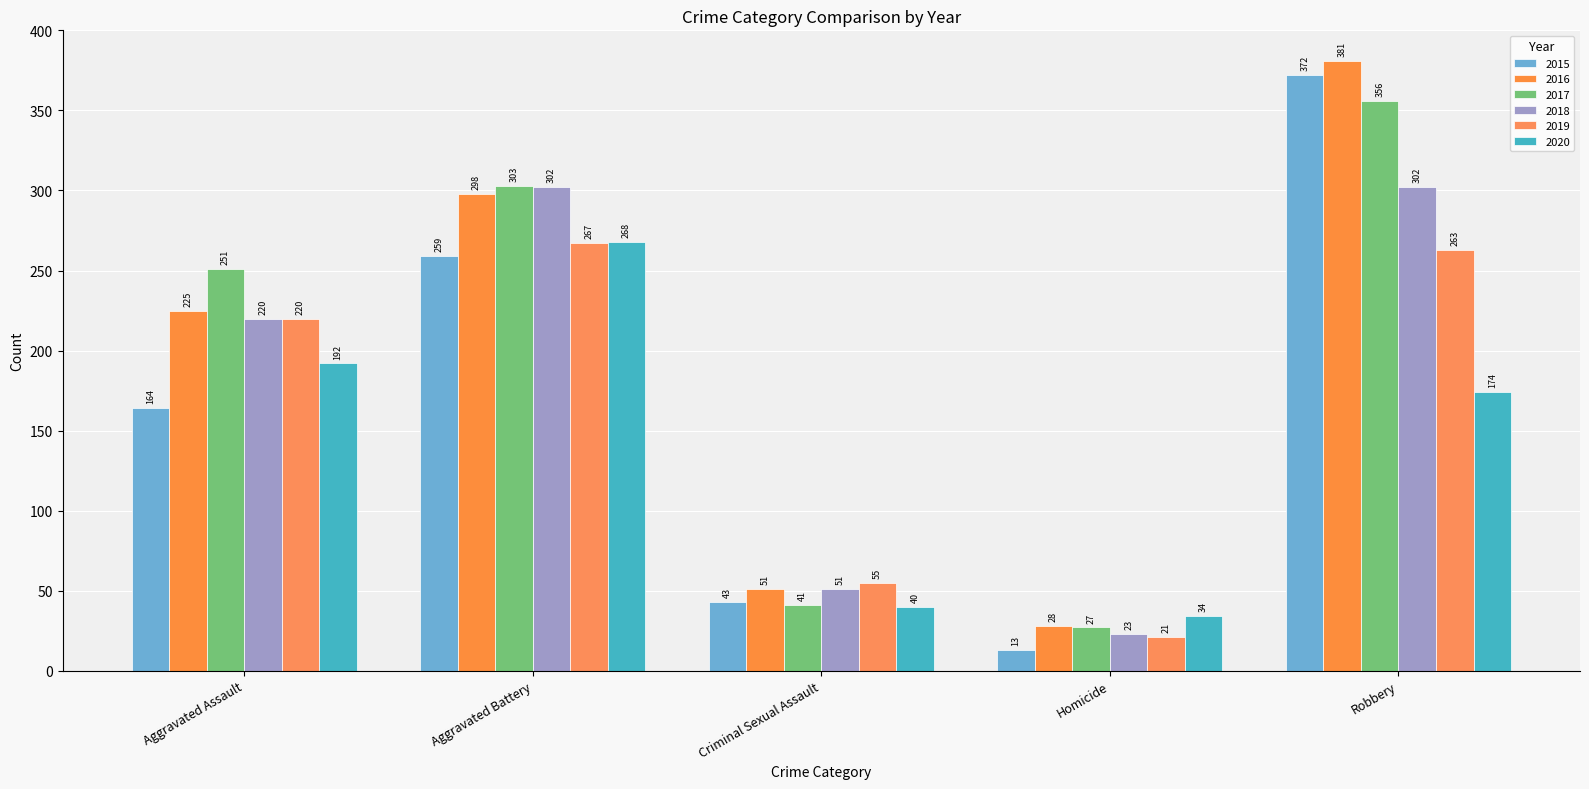

True or false: 2016 has a value of 50 at Homicide.

False